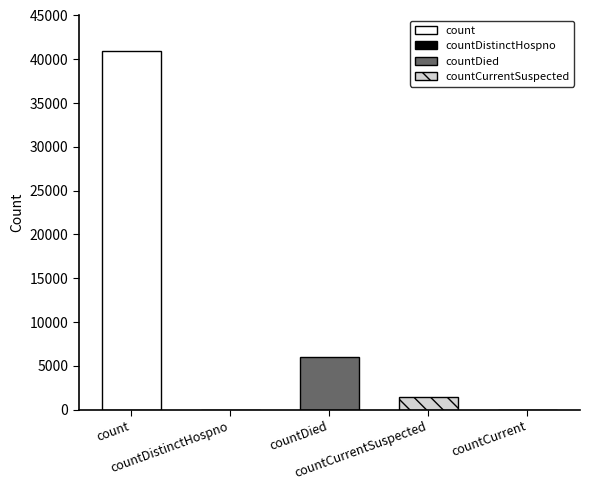

What is the label of the 5th bar from the right?

count